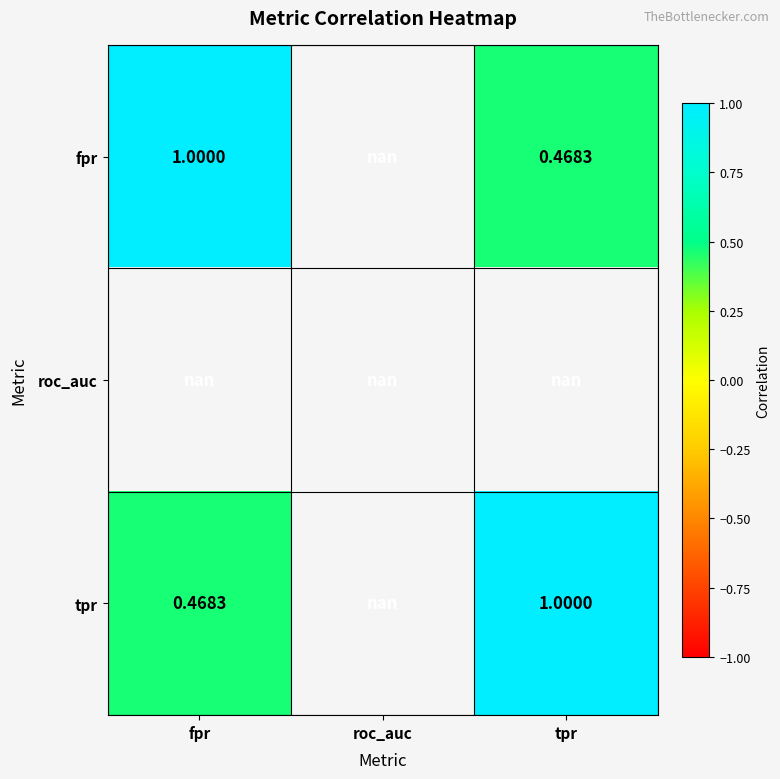

Count the number of categories in the chart.

3